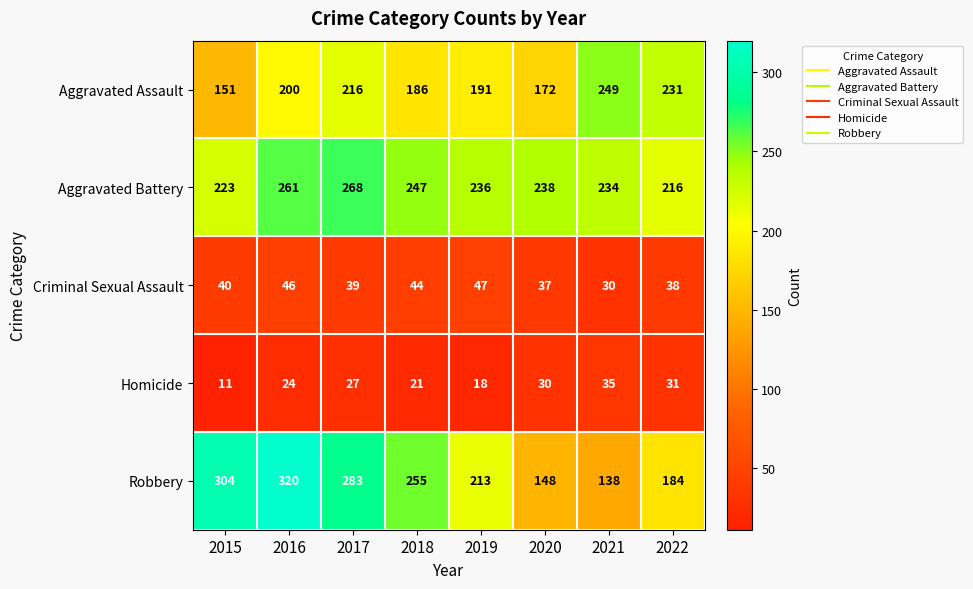

What is the total value across all series at 2020?

625